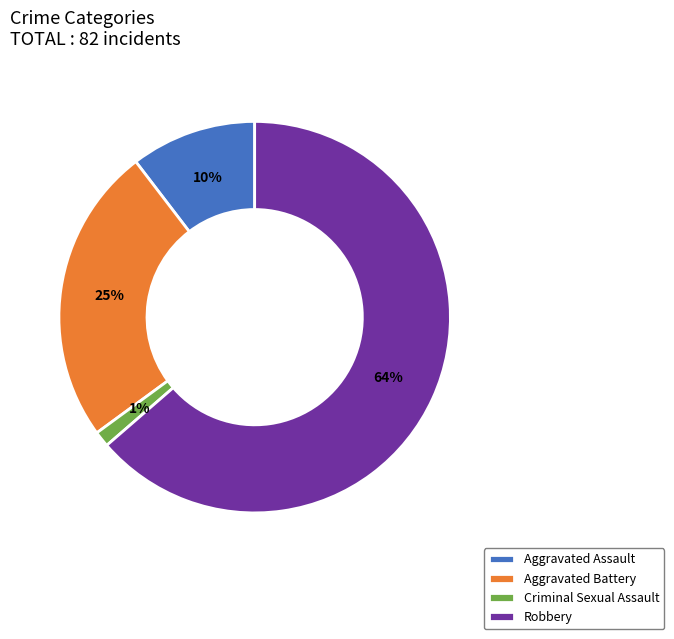

To the nearest percent, what is the average slice percentage?

25%